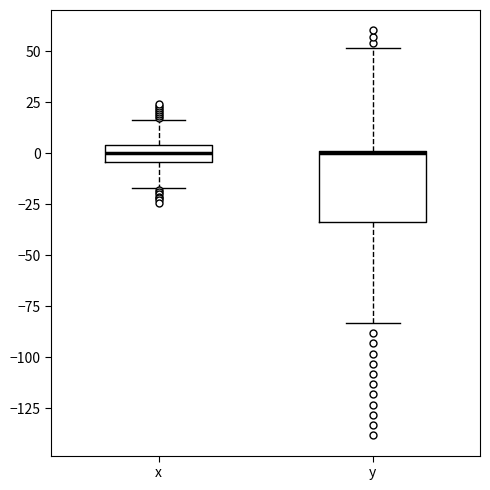

Reading left to right, transcribe this box plot: for each box, give where its median line is, the range the box spans, and where its two whiskers end, as read against the y-axis. The values are not printed on the chart, so give them approximately, as read against the axis.

x: median 0, box -5 to 5, whiskers -15 to 15
y: median 0, box -35 to 0, whiskers -85 to 50